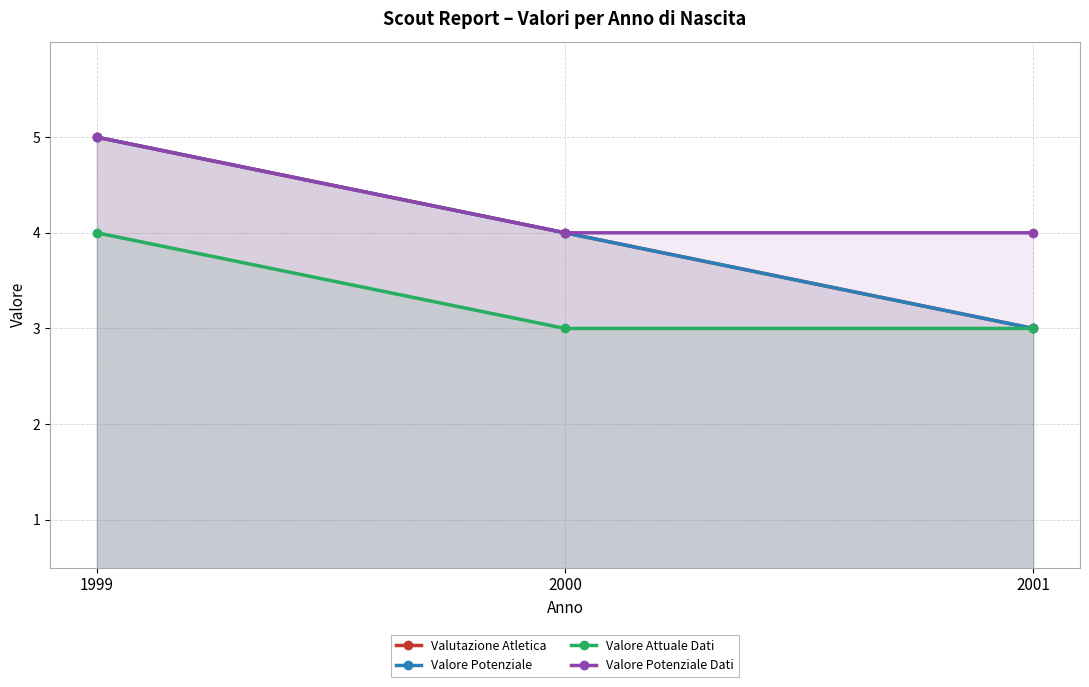

List the series in order of their peak value, highest first.

Valutazione Atletica, Valore Potenziale, Valore Potenziale Dati, Valore Attuale Dati